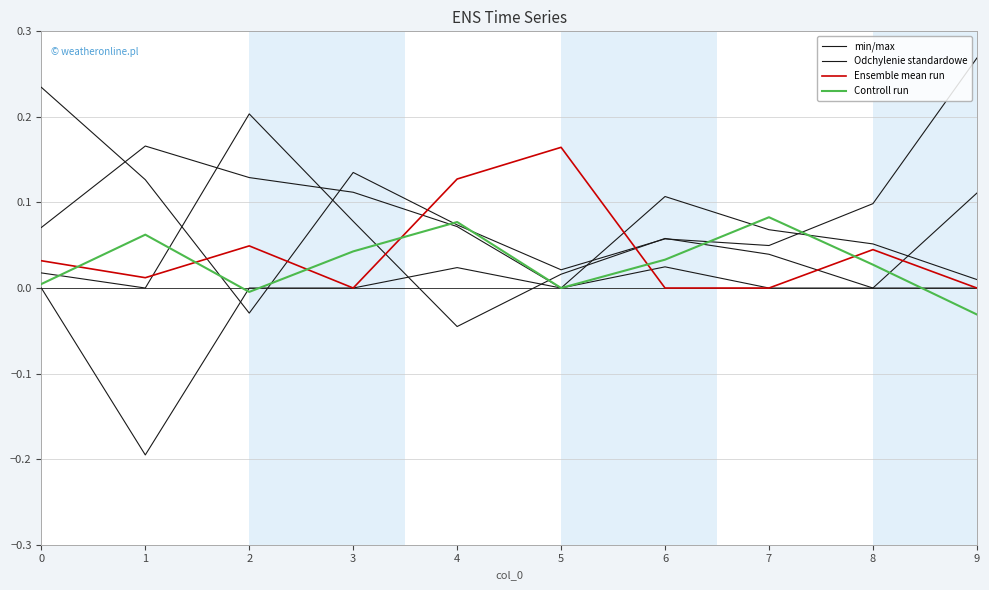

What is the spread (max minus min) of values at 1?

0.3